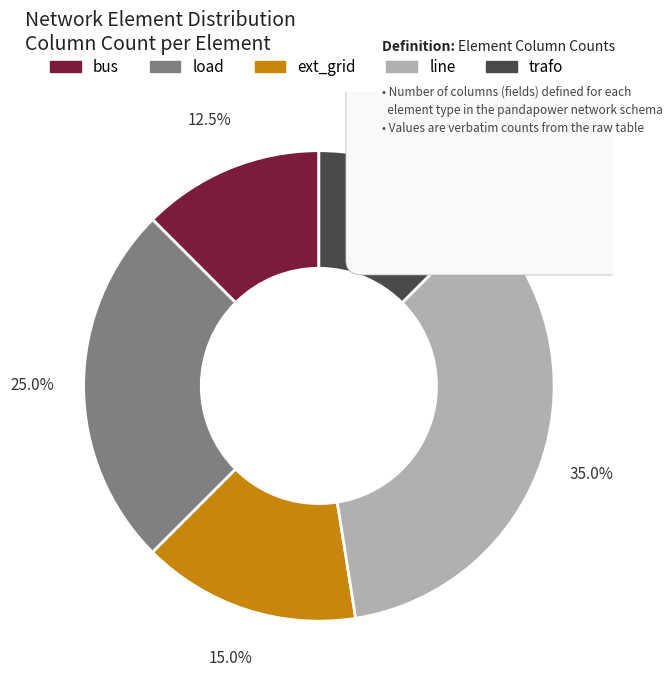

How many segments does this pie chart have?

5